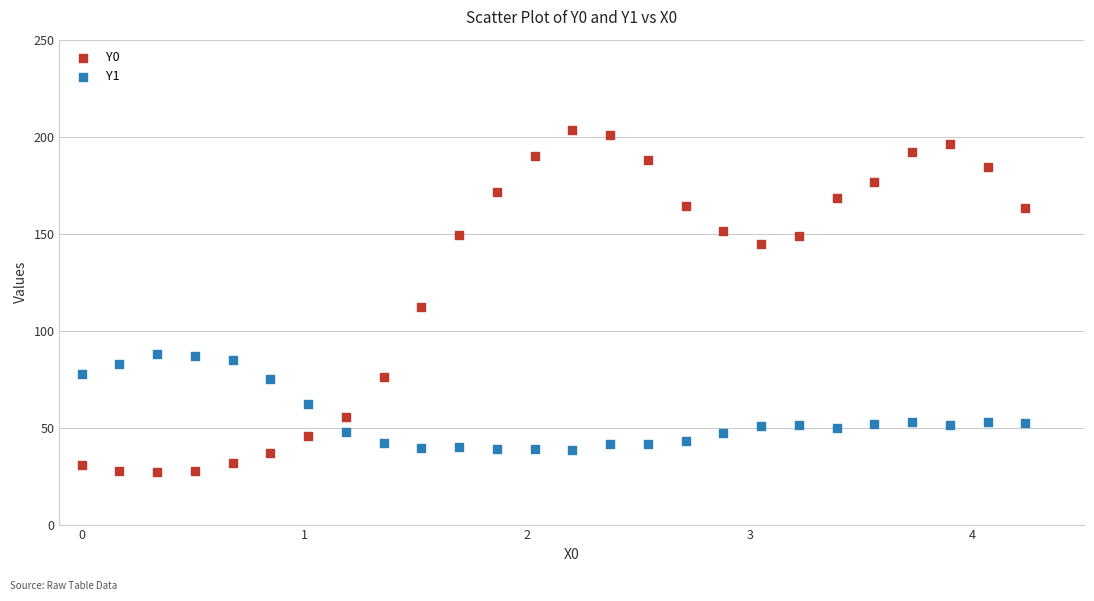

Which series contains the lowest Y value?

Y0